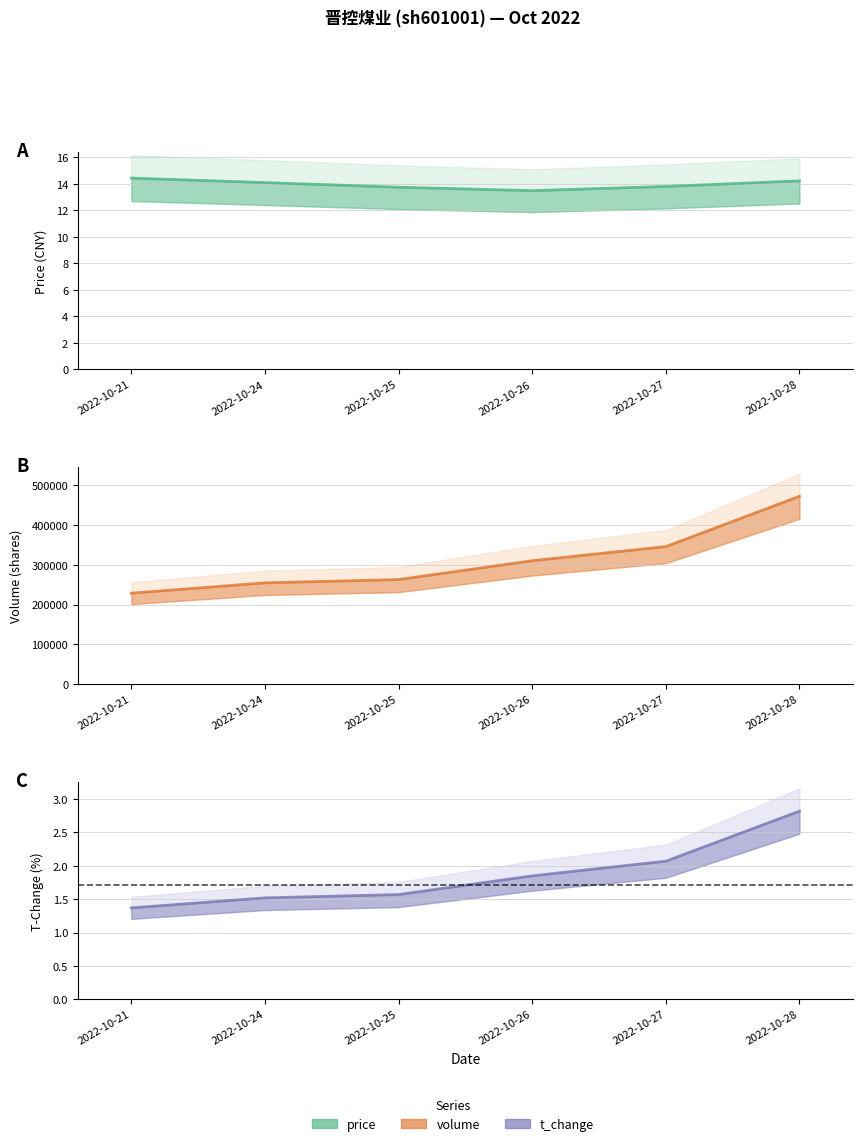

Between 2022-10-21 and 2022-10-25, which series saw the biggest shift?

volume